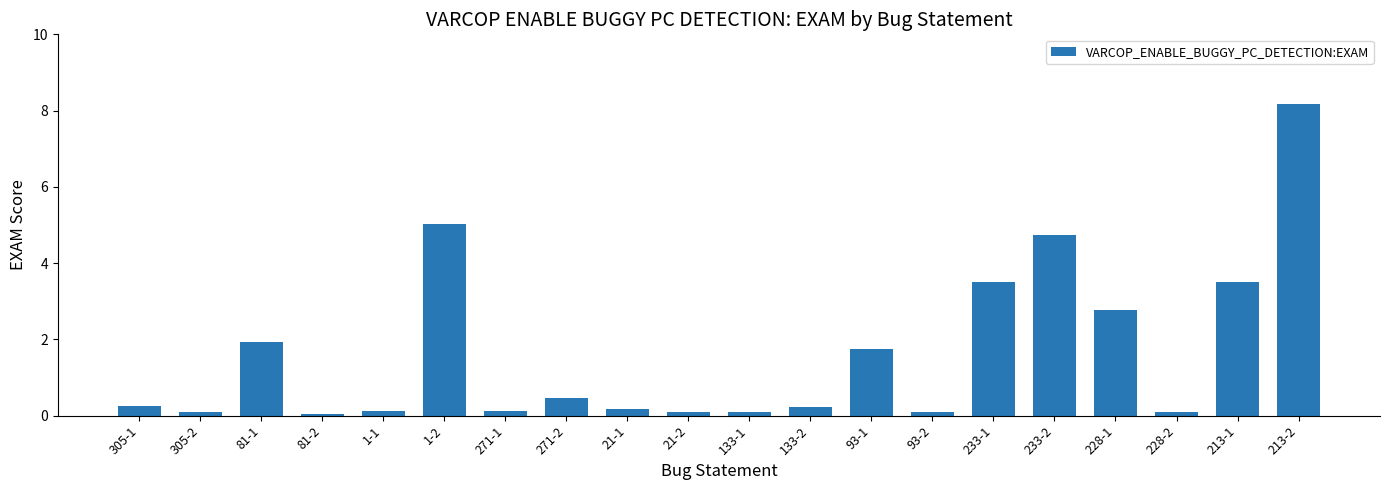

What is the label of the 12th bar from the left?

133-2